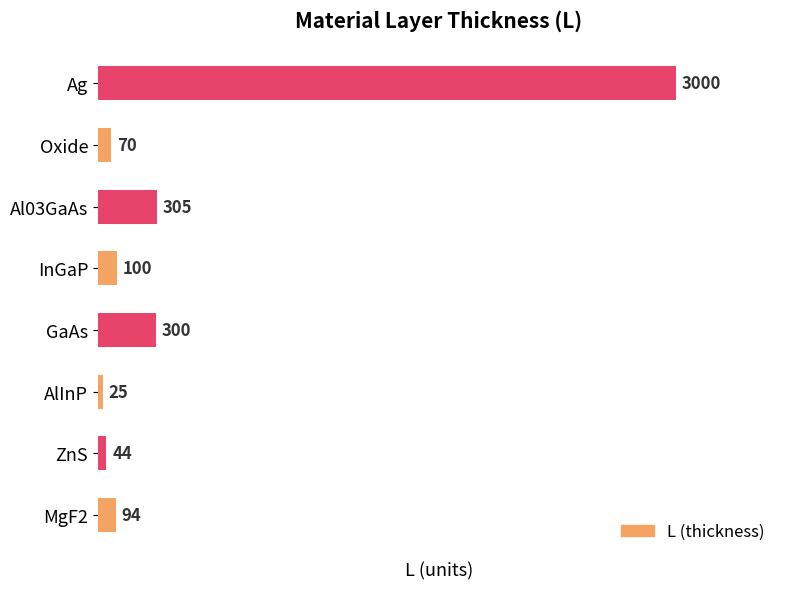

Which label corresponds to the largest value in the chart?

Ag